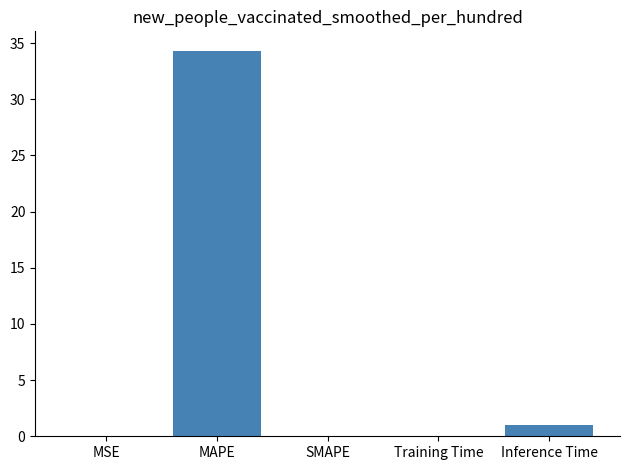

What is the average value?

7.1